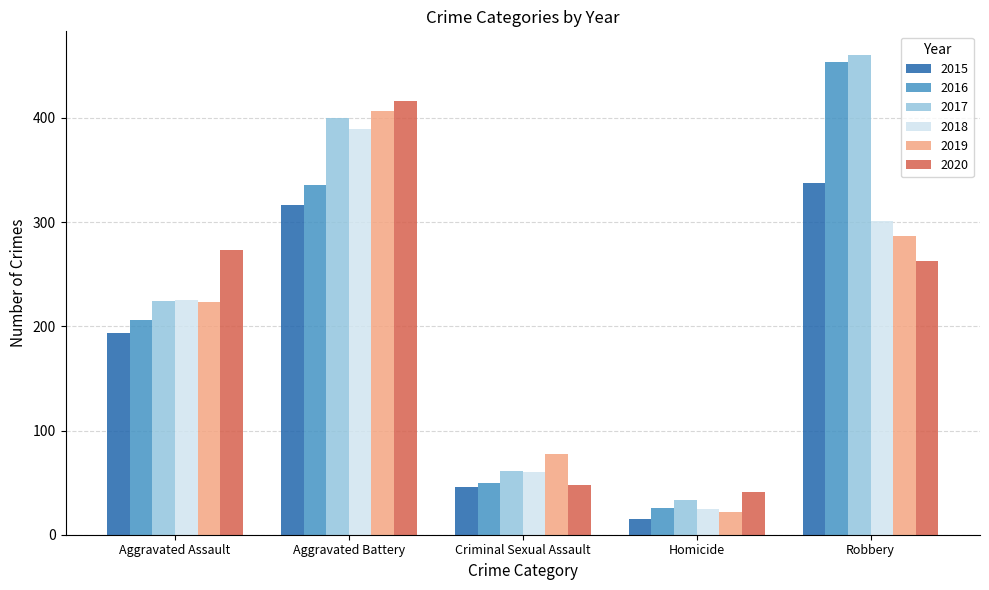

The value of 2018 at Aggravated Assault is 156. True or false?

False